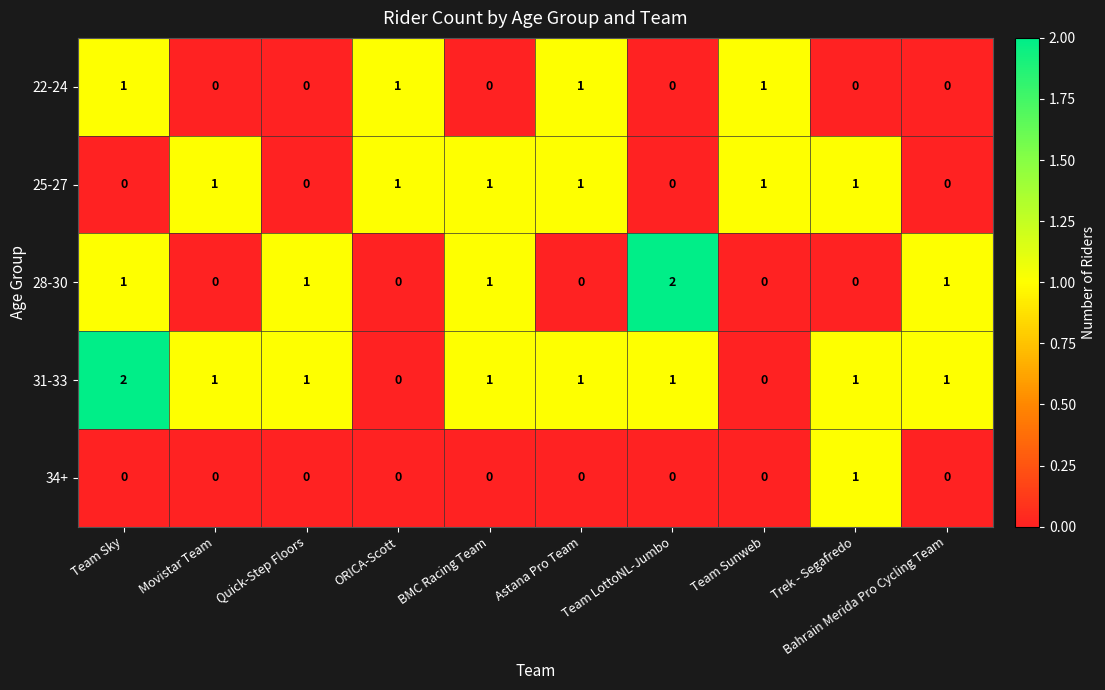

Is the value of 31-33 at Astana Pro Team greater than the value of 28-30 at Team LottoNL-Jumbo?

No